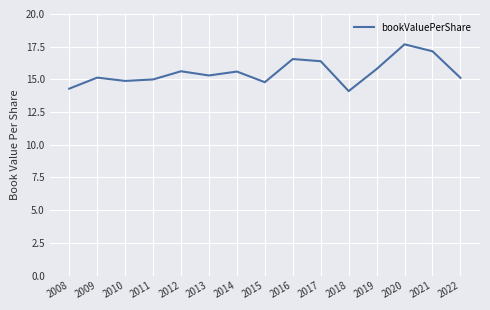

Reading right to left, extract all data points from this chart.

15.1	17.1	17.7	15.8	14.1	16.4	16.6	14.8	15.6	15.3	15.6	15.0	14.9	15.1	14.3